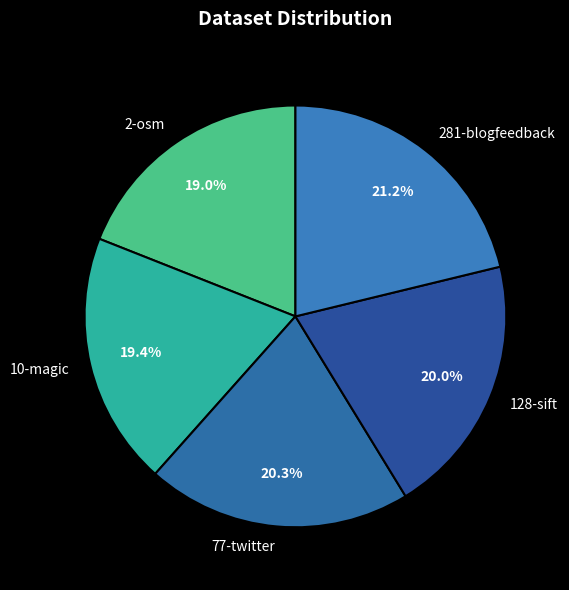

Between 77-twitter and 281-blogfeedback, which is larger?

281-blogfeedback